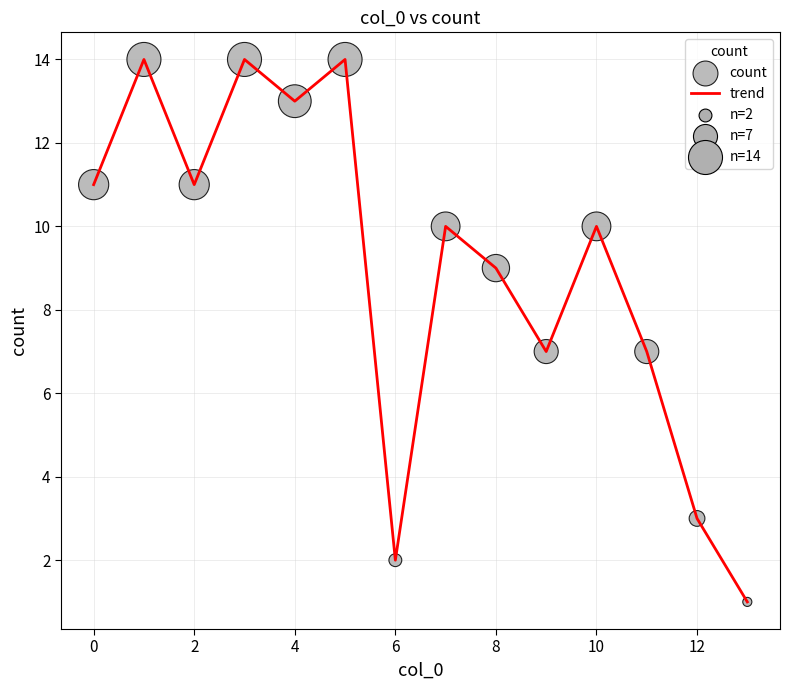

What is the difference between the maximum and minimum values?

13